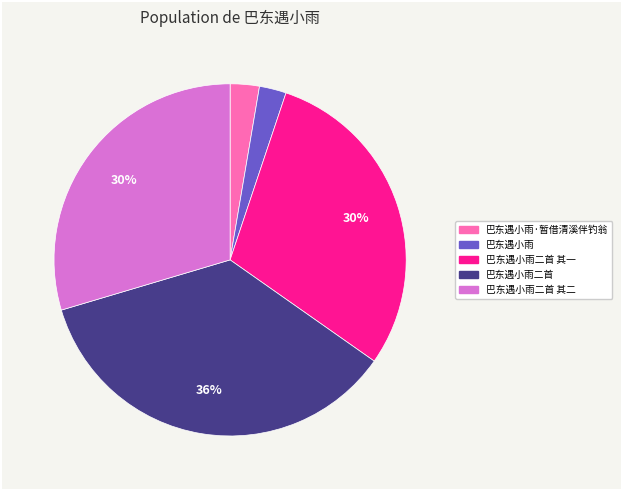

How many slices are in this pie chart?

5